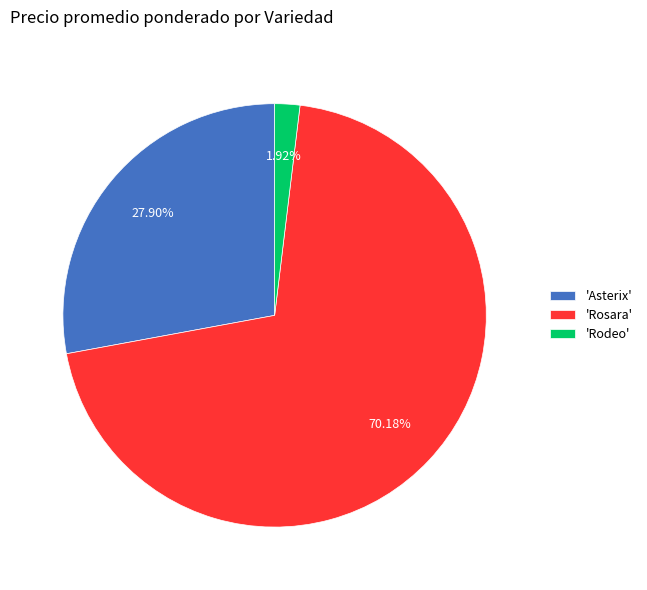

Do 'Asterix' and 'Rodeo' together represent more than half of the pie?

No